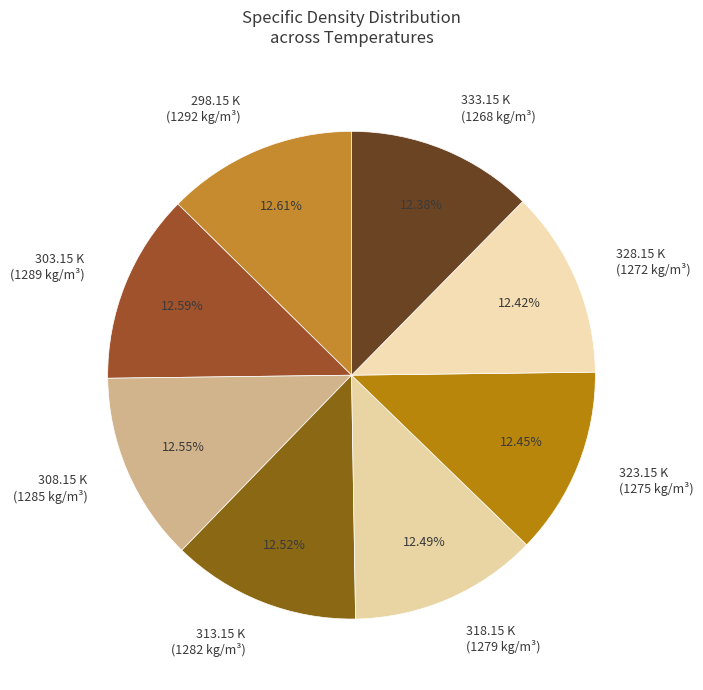

How many slices are in this pie chart?

8